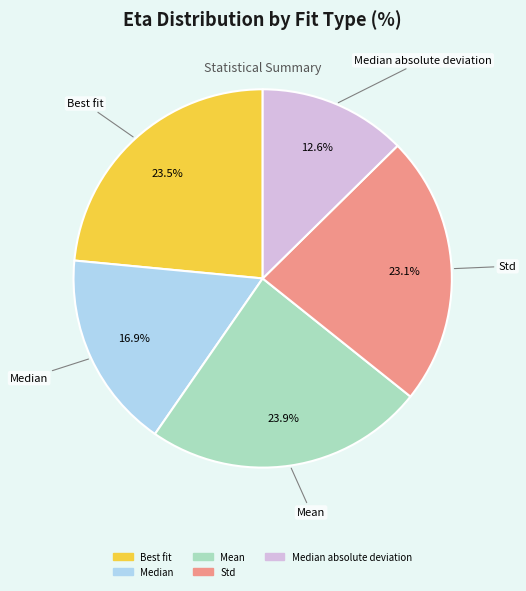

Is there any slice that represents more than half of the pie?

No